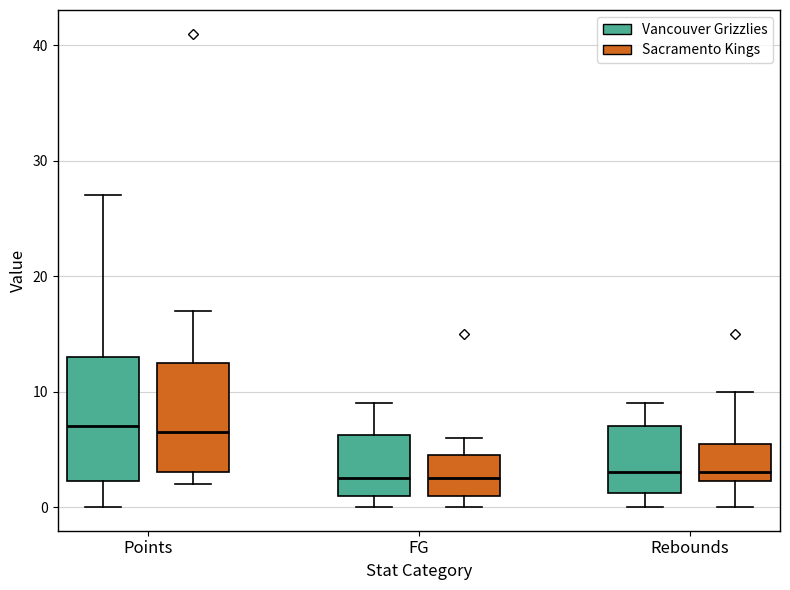

Comparing the boxes themselves (not the whiskers), which one is the tallest?

Points (Vancouver Grizzlies)